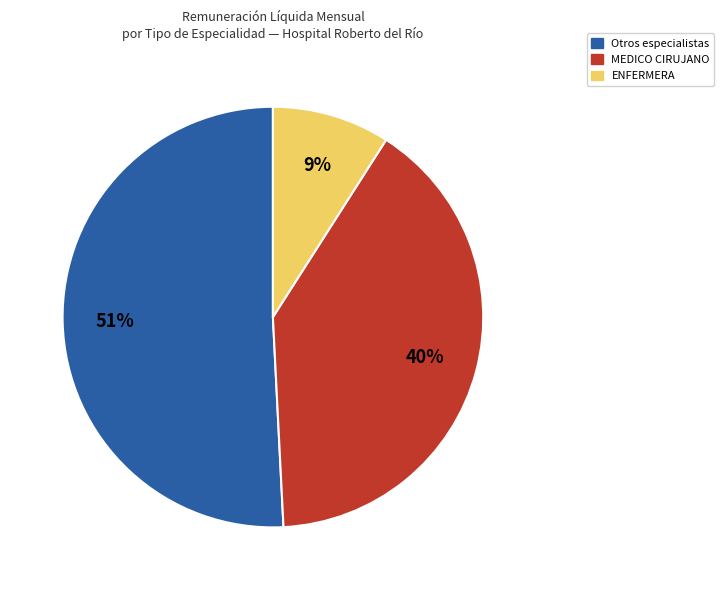

Is there a majority slice in this chart?

Yes